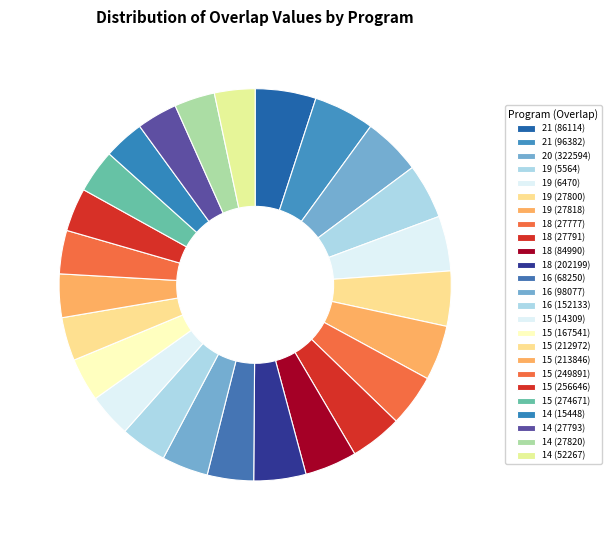

Count the number of slices in the pie.

25